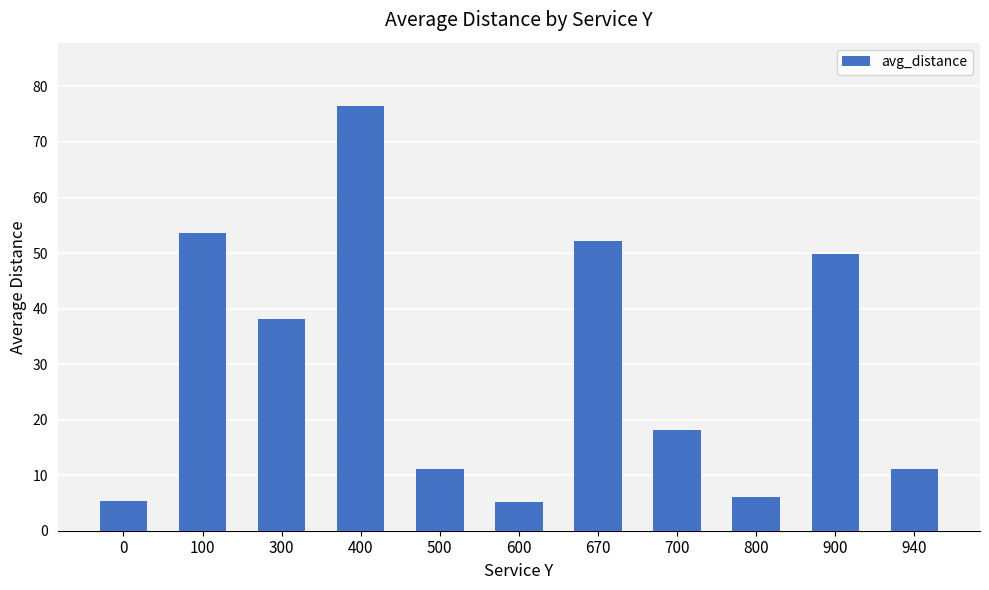

What is the sum of all values?

327.0